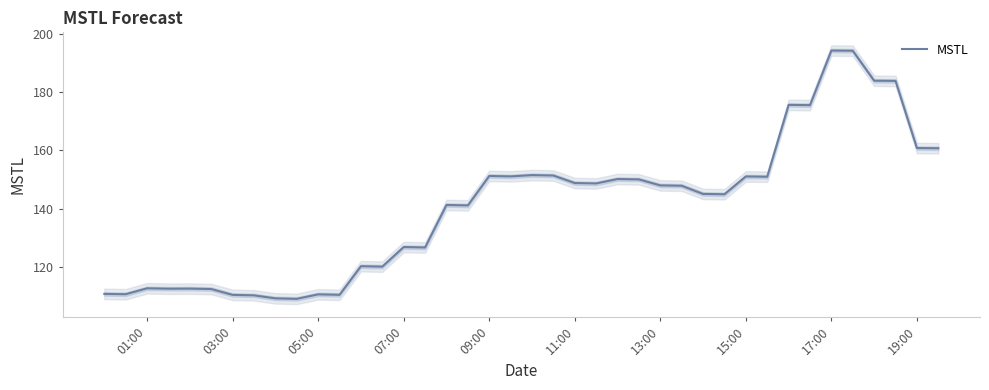

How many interior local valleys (lower than both neighbors) does the data have?

12